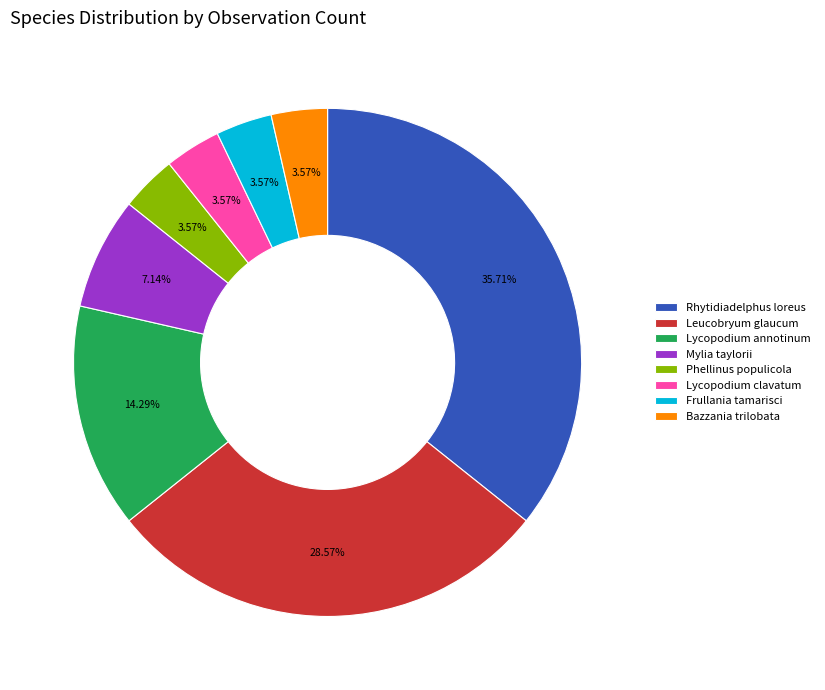

What is the largest slice in the pie chart?

Rhytidiadelphus loreus